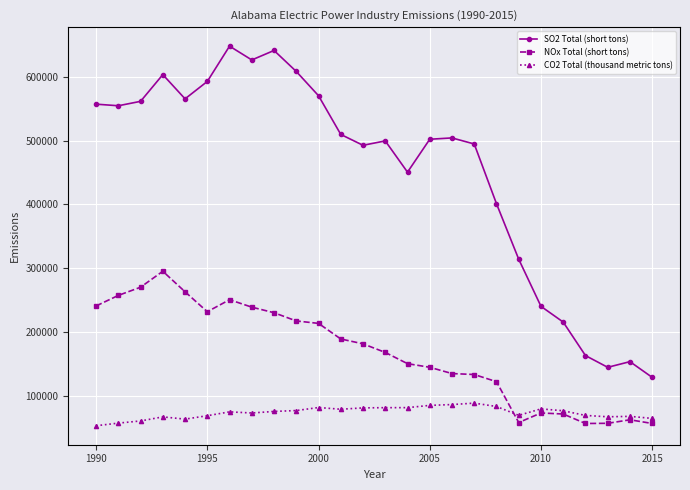

What is the minimum value for CO2 Total (thousand metric tons)?

52936